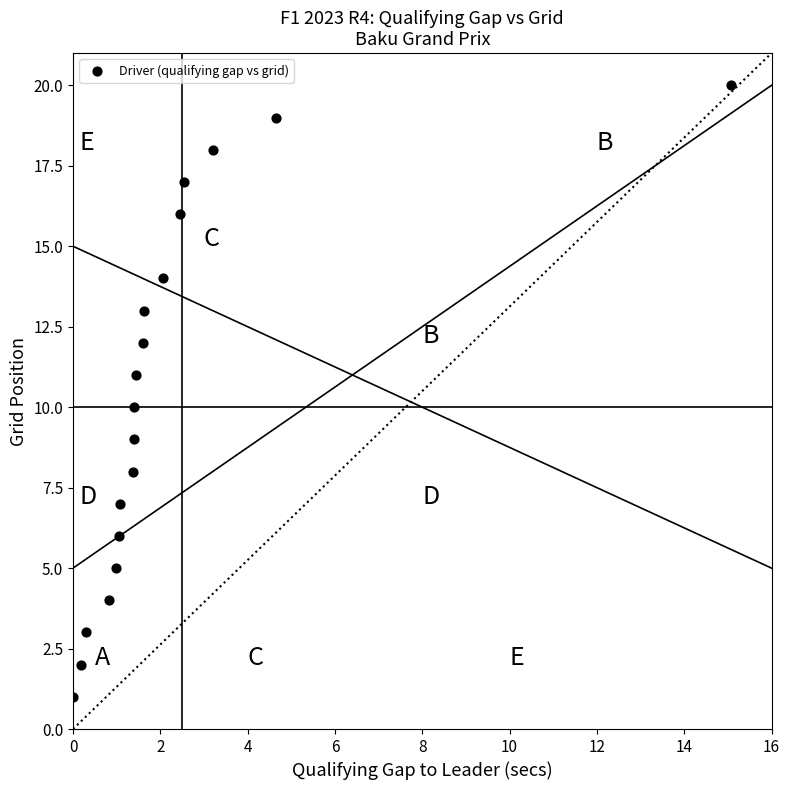

What is the range of Y values (max minus min)?

19